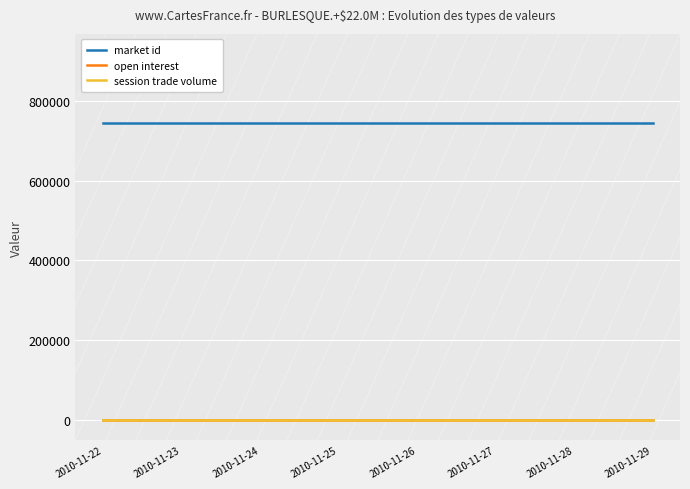

True or false: session trade volume and open interest intersect in this chart.

False